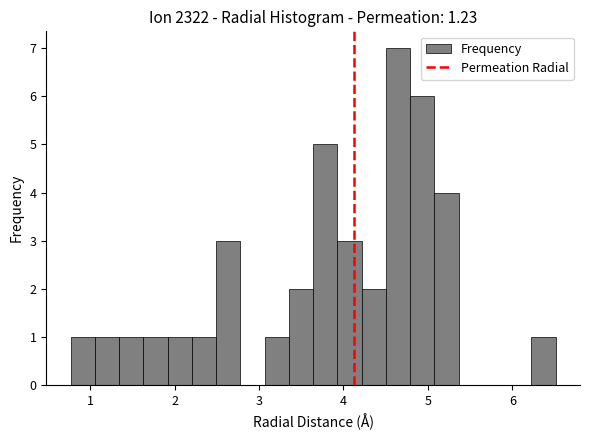

Around what value on the x-axis is the tallest bar? Give the approximate position of its centre, as read against the axis.

4.6